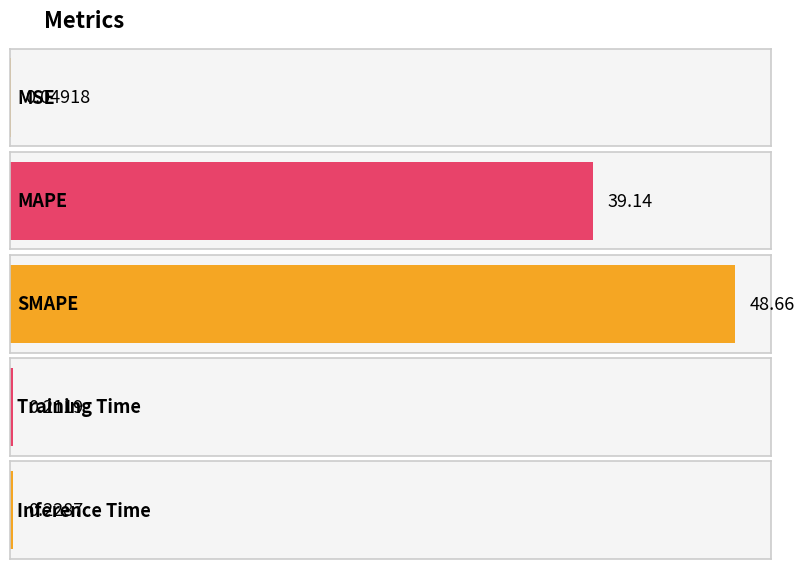

What is the sum of all values?

88.3